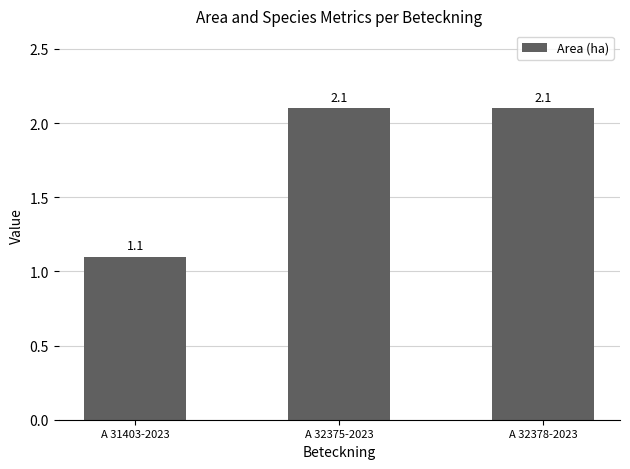

What is the difference between the values at A 32378-2023 and A 31403-2023?

1.0